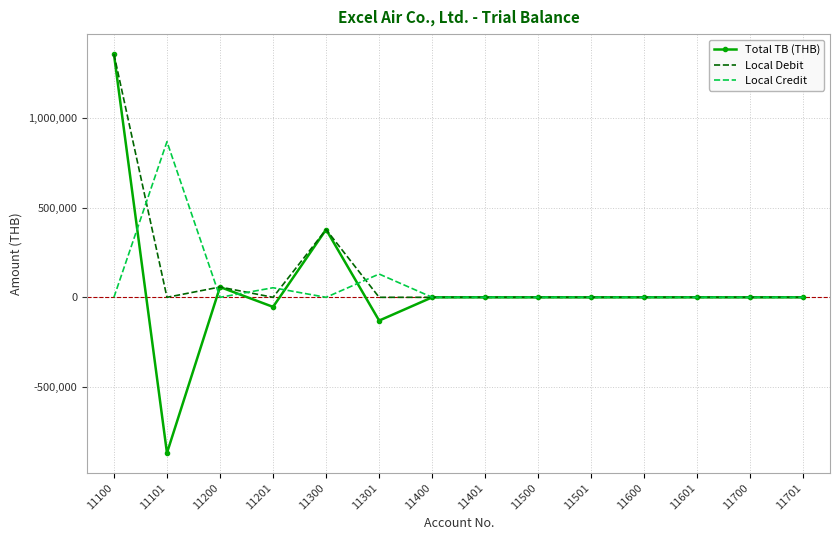

What is the smallest value displayed?

-869802.5